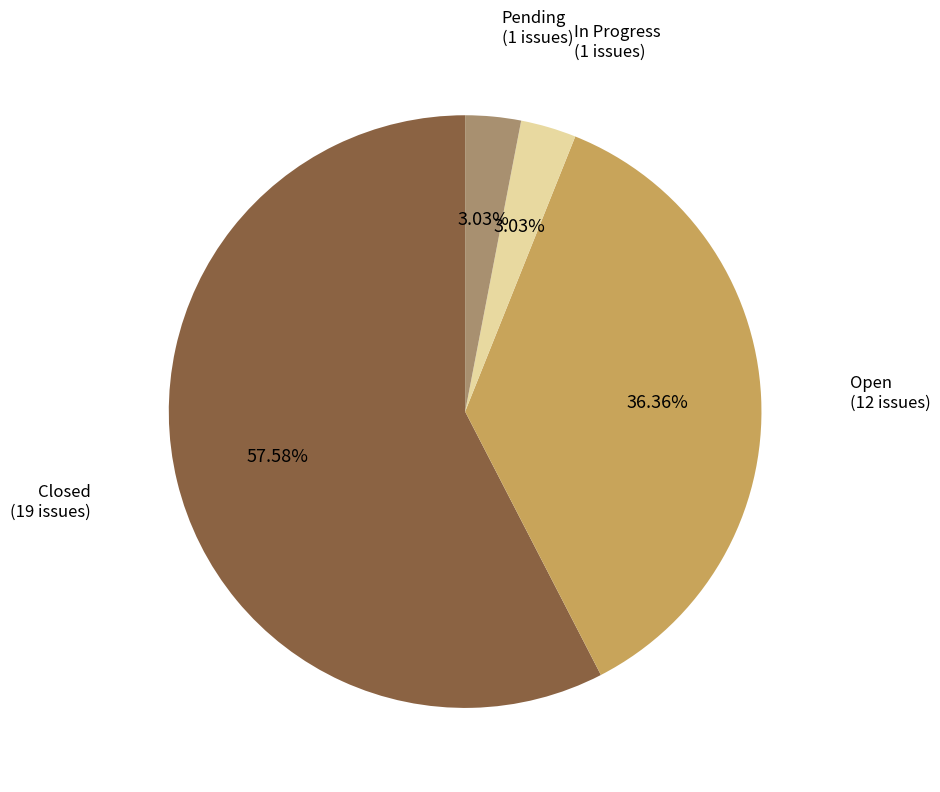

Do Open and Pending together represent more than half of the pie?

No